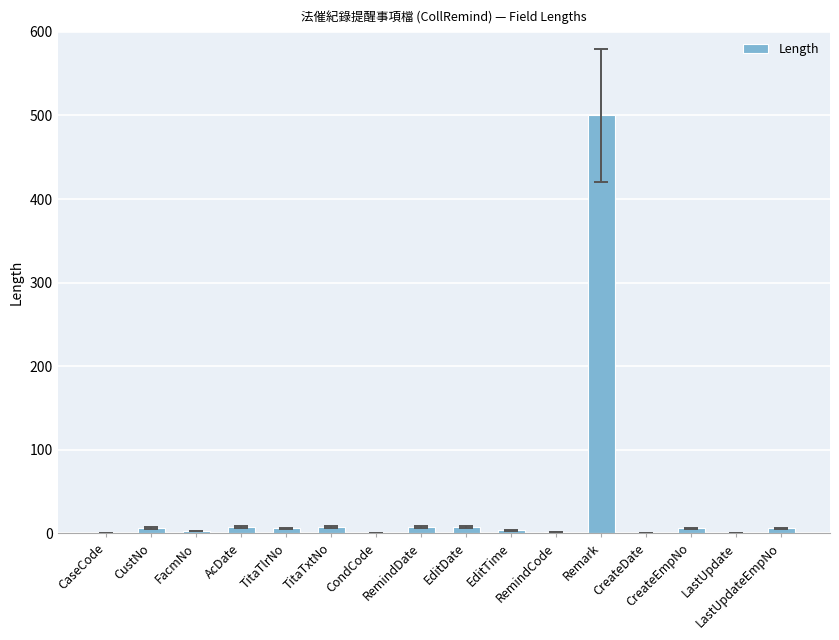

What is the label of the 16th bar from the left?

LastUpdateEmpNo